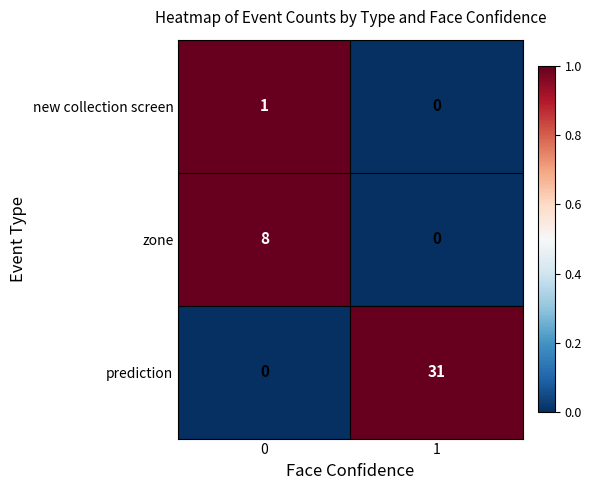

What is the total value across all series at 1?

31